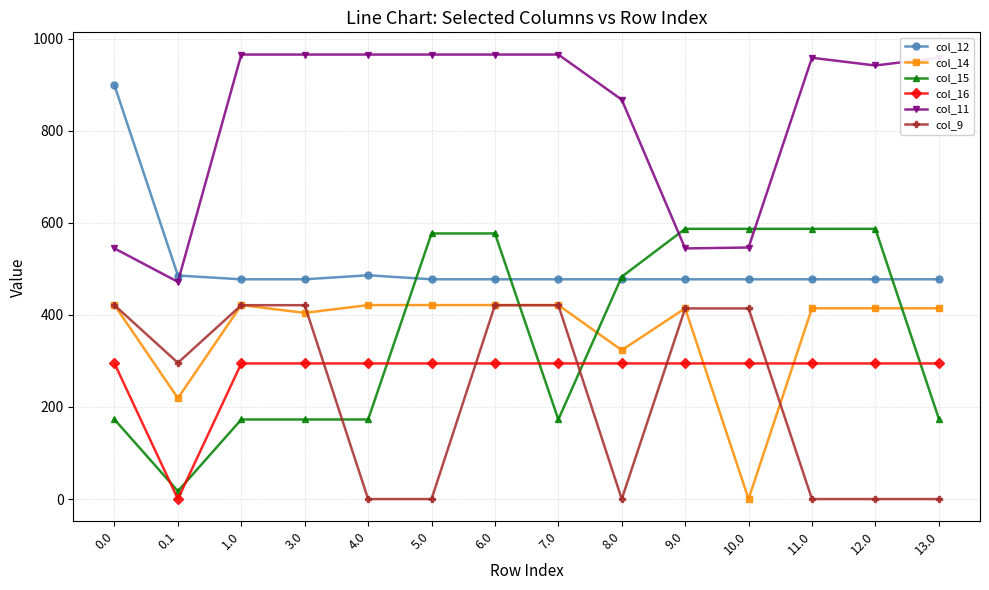

What is the highest value of the col_14 series?

421.3